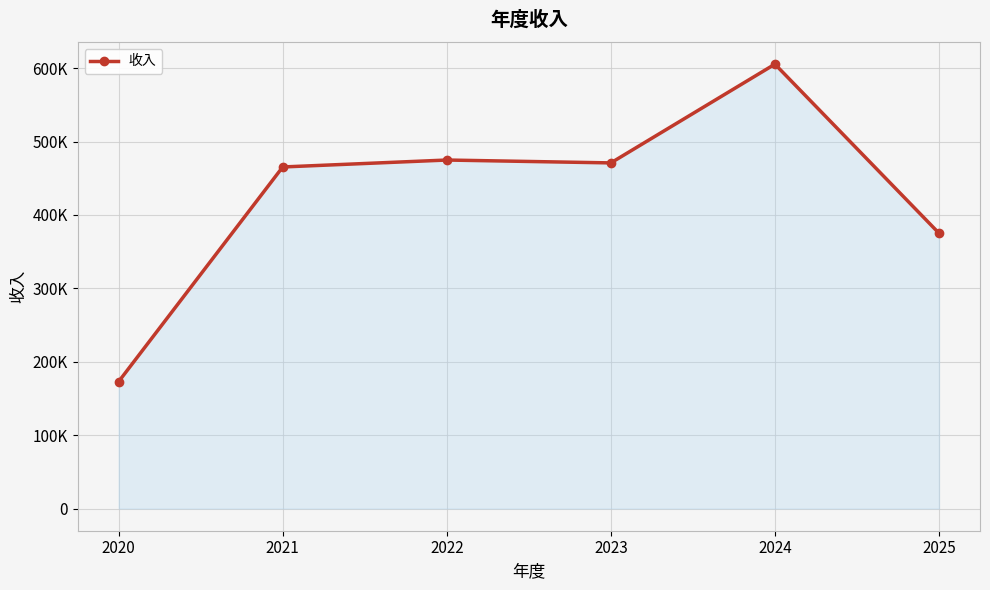

What is the greatest value displayed?

605487.0